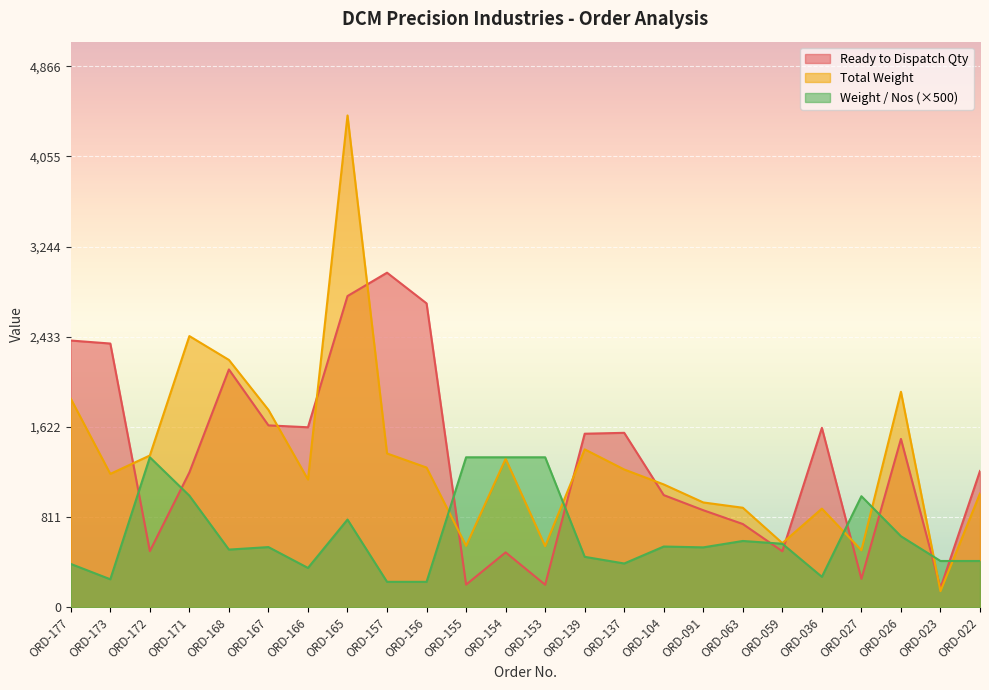

What is the value of the Total Weight point at the 20th from the left?

888.2